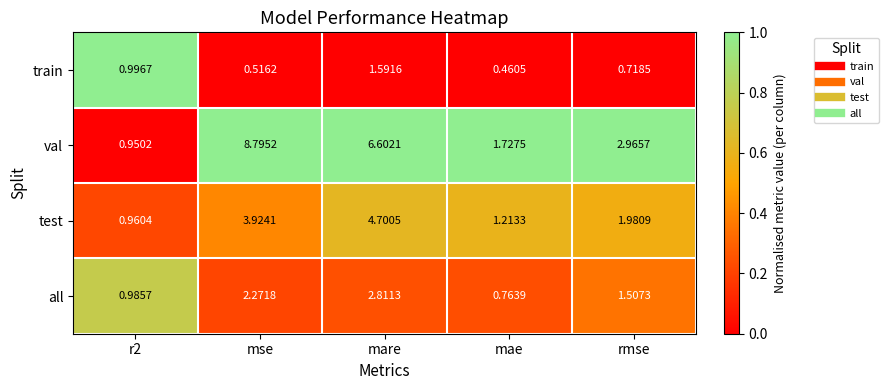

At which category is the sum across all series the highest?

mare